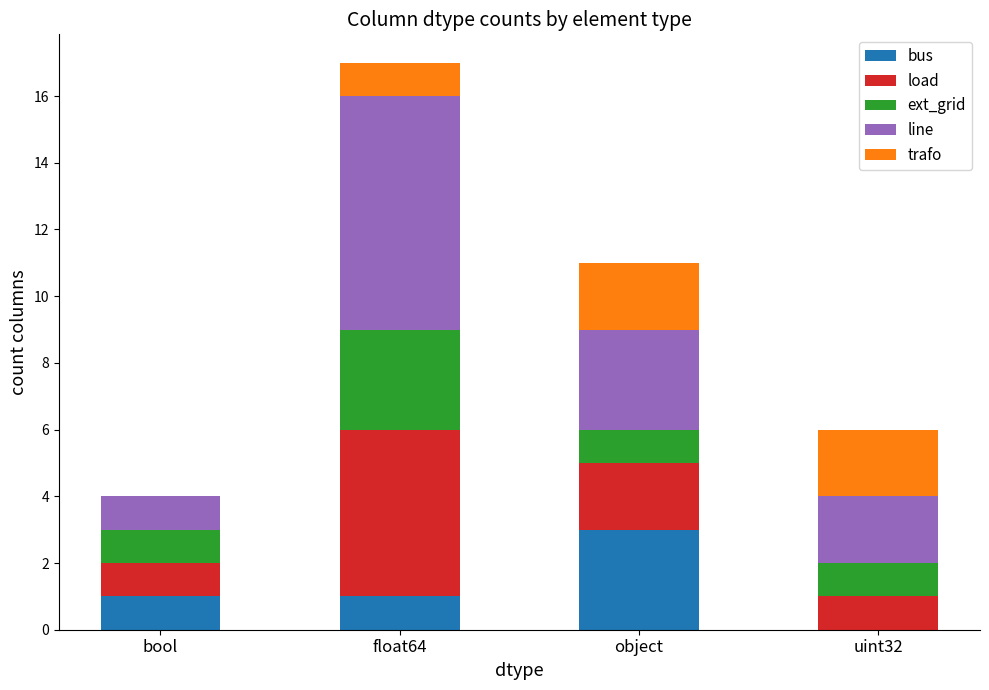

At which category is the sum across all series the highest?

float64